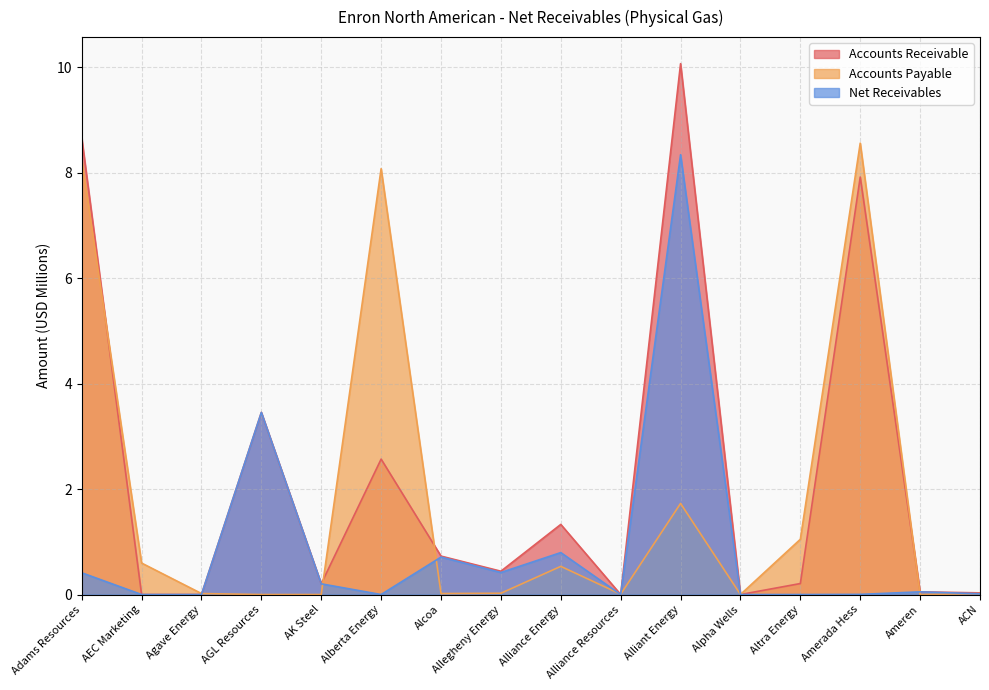

True or false: Net Receivables has more than 1 interior local peaks.

True